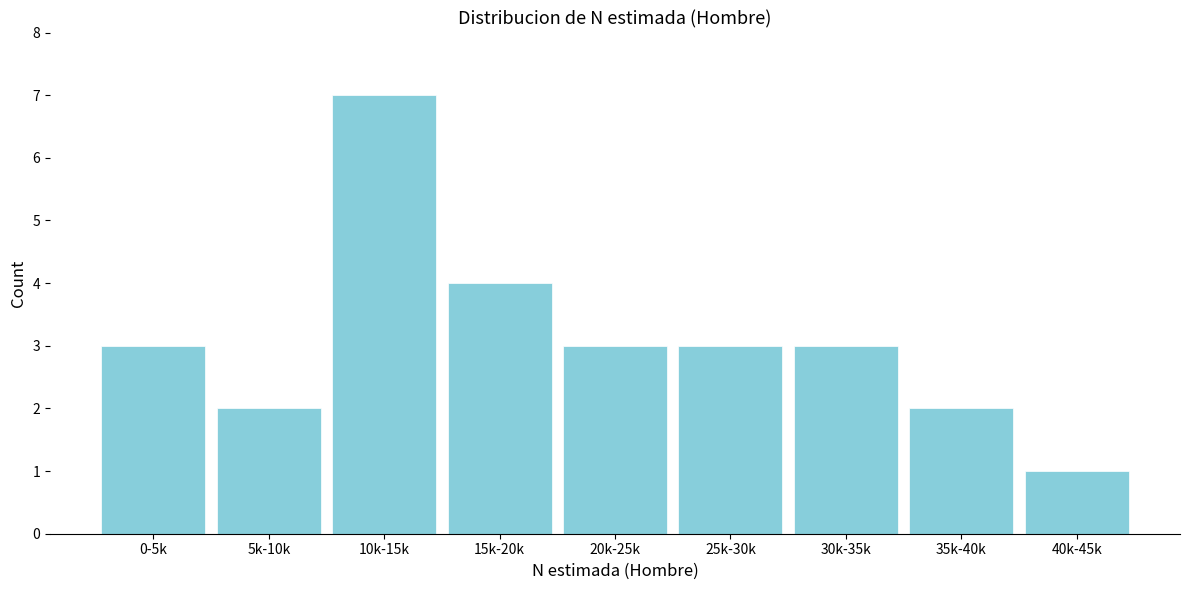

Reading left to right, extract all data points from this chart.

0-5k=3	5k-10k=2	10k-15k=7	15k-20k=4	20k-25k=3	25k-30k=3	30k-35k=3	35k-40k=2	40k-45k=1